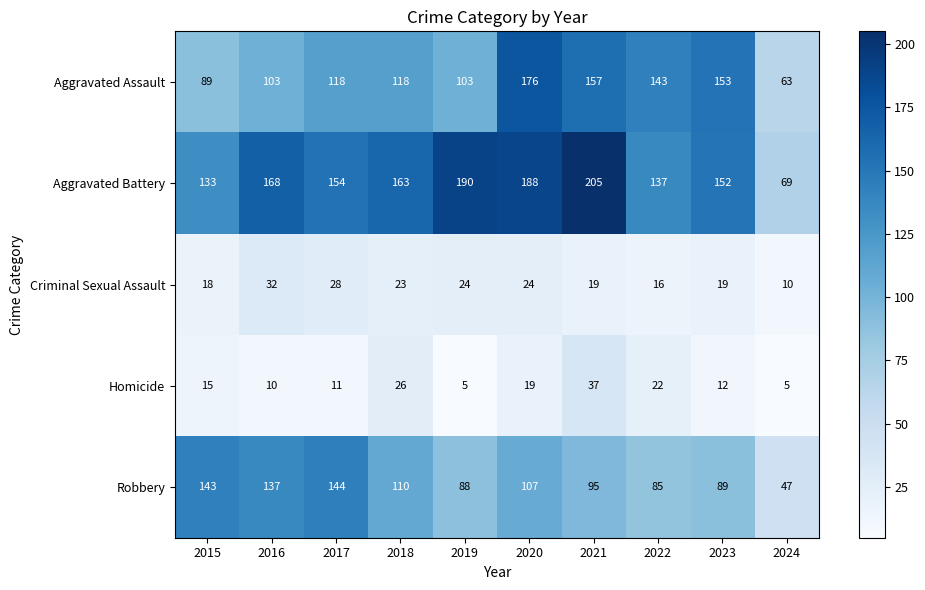

What is the greatest value displayed?

205